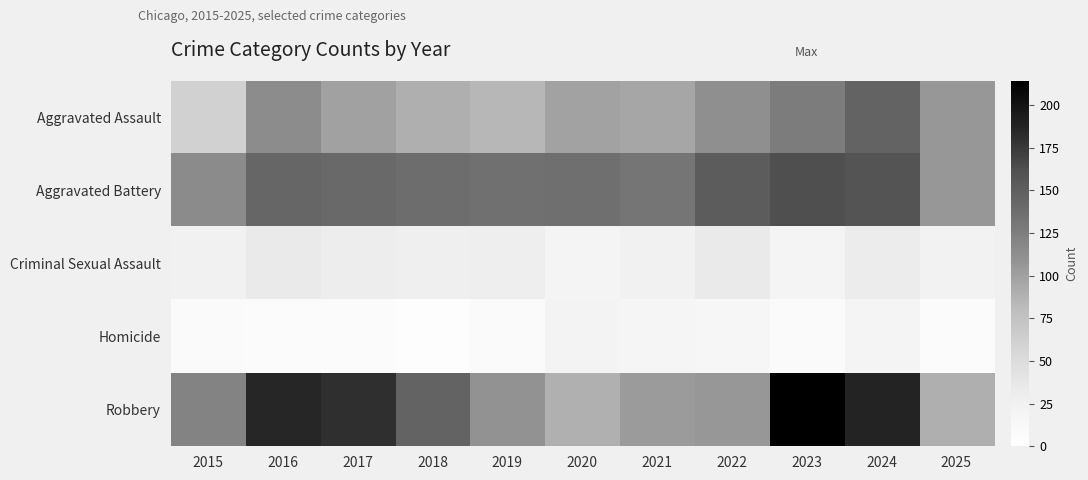

What is the difference between the highest and lowest values at 2019?

127